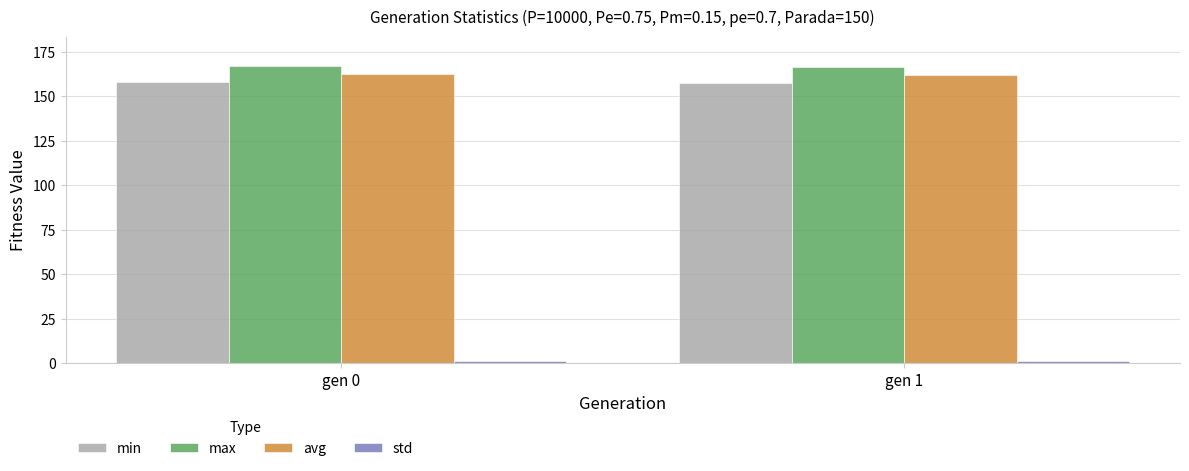

How many distinct data groups are displayed?

4